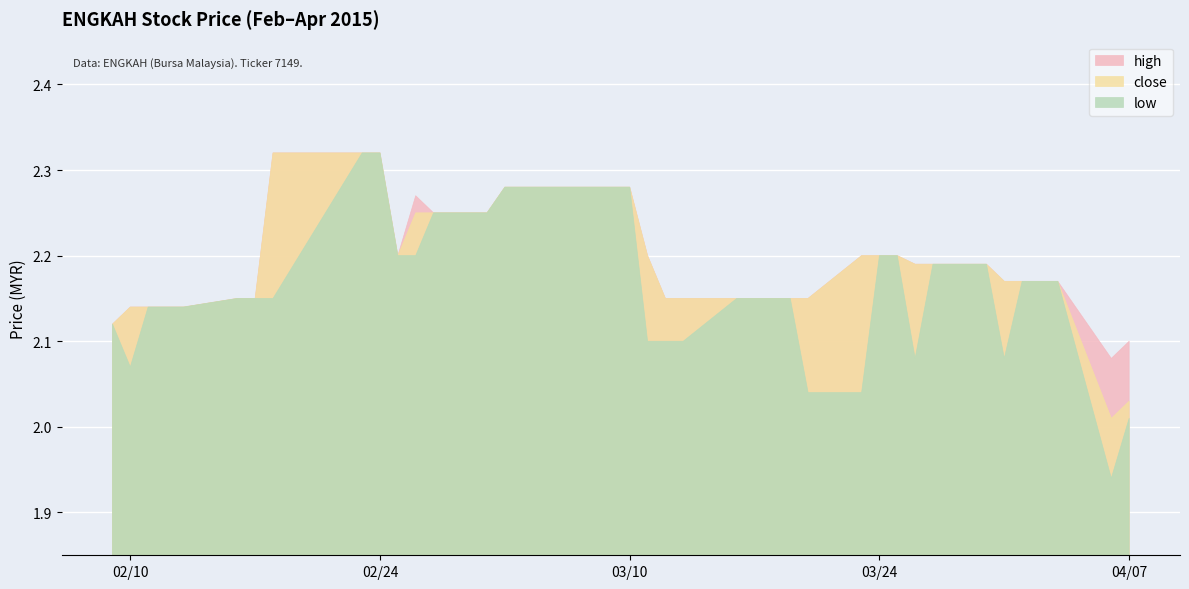

Which series has the widest spread of values?

low